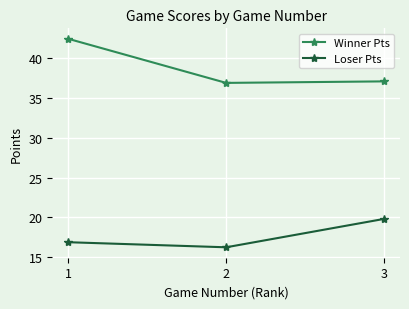

Rank the series by their average value, from highest to lowest.

Winner Pts, Loser Pts